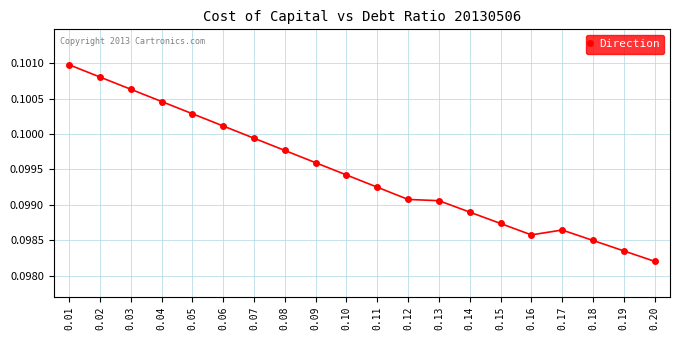

Which category has the lowest value across all series?

0.20